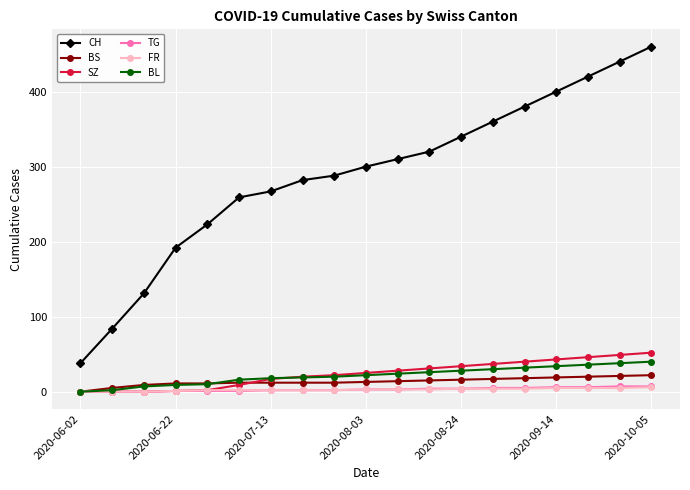

True or false: SZ and CH intersect in this chart.

False